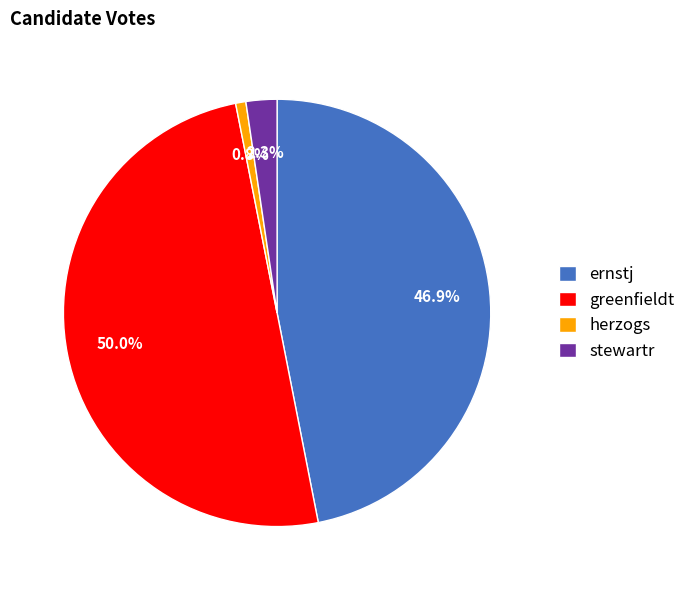

Count the number of slices in the pie.

4